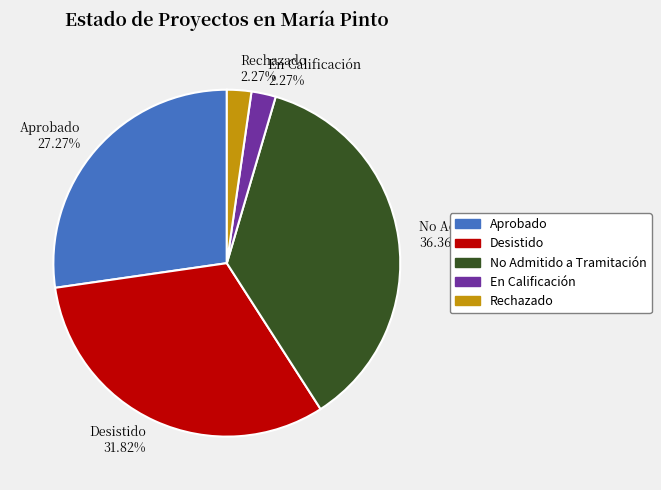

Is there any slice that represents more than half of the pie?

No